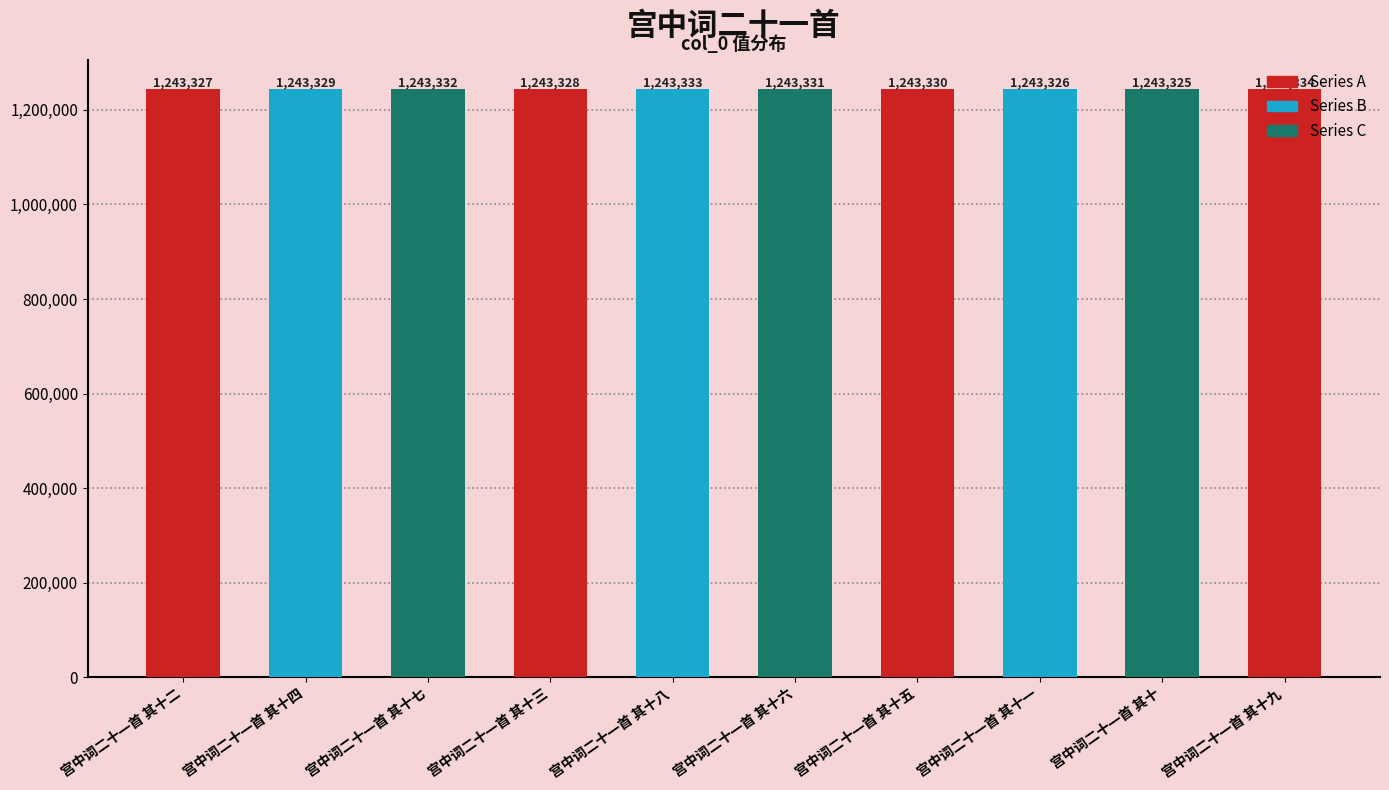

Reading left to right, what are all the values shown in this chart?

1243327	1243329	1243332	1243328	1243333	1243331	1243330	1243326	1243325	1243334